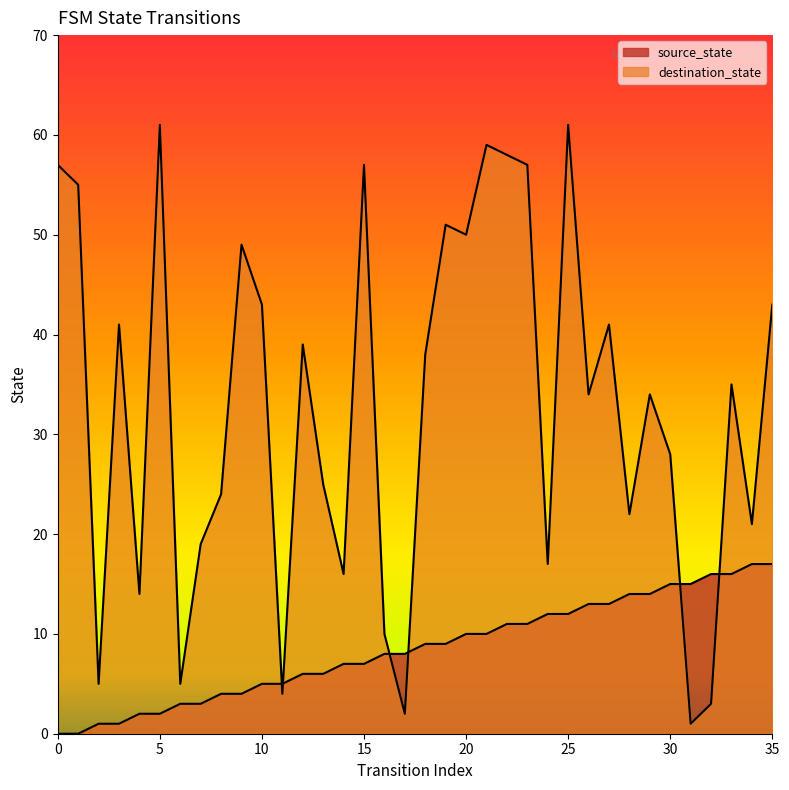

Is the value of destination_state at 7 greater than the value of source_state at 26?

Yes